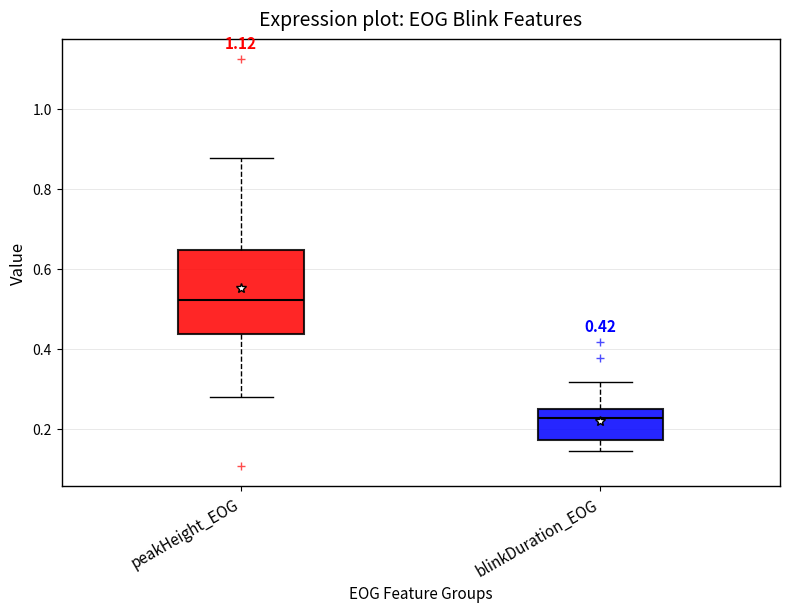

Which box's median line is the lowest?

blinkDuration_EOG